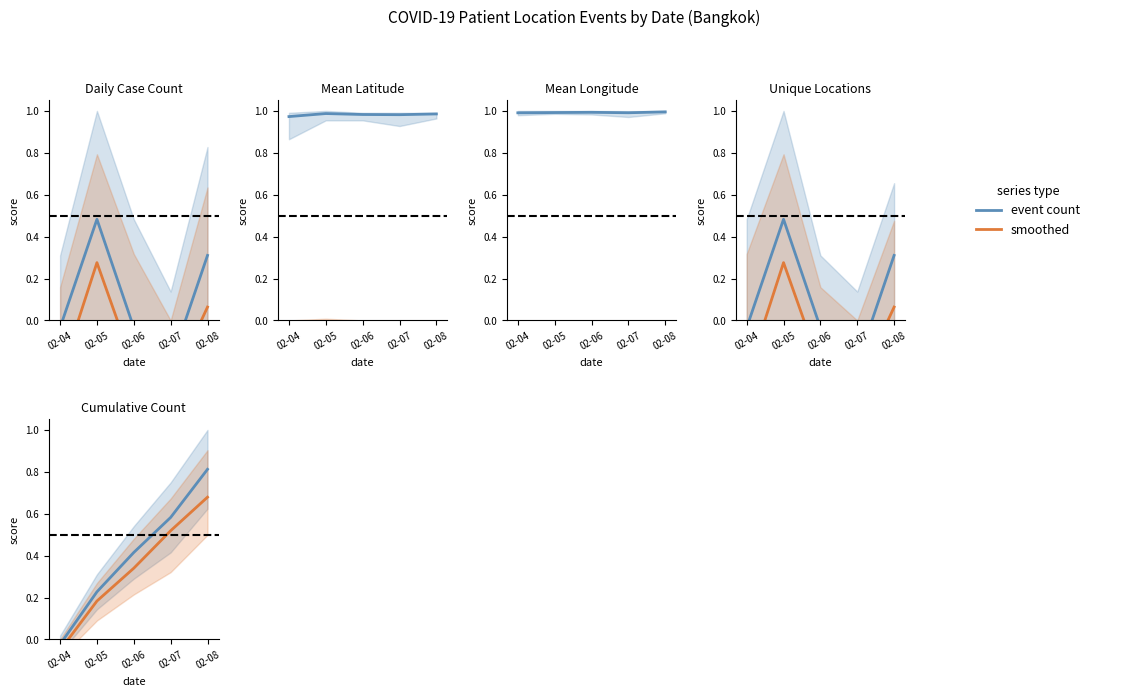

What is the average value of the event count series?

0.4